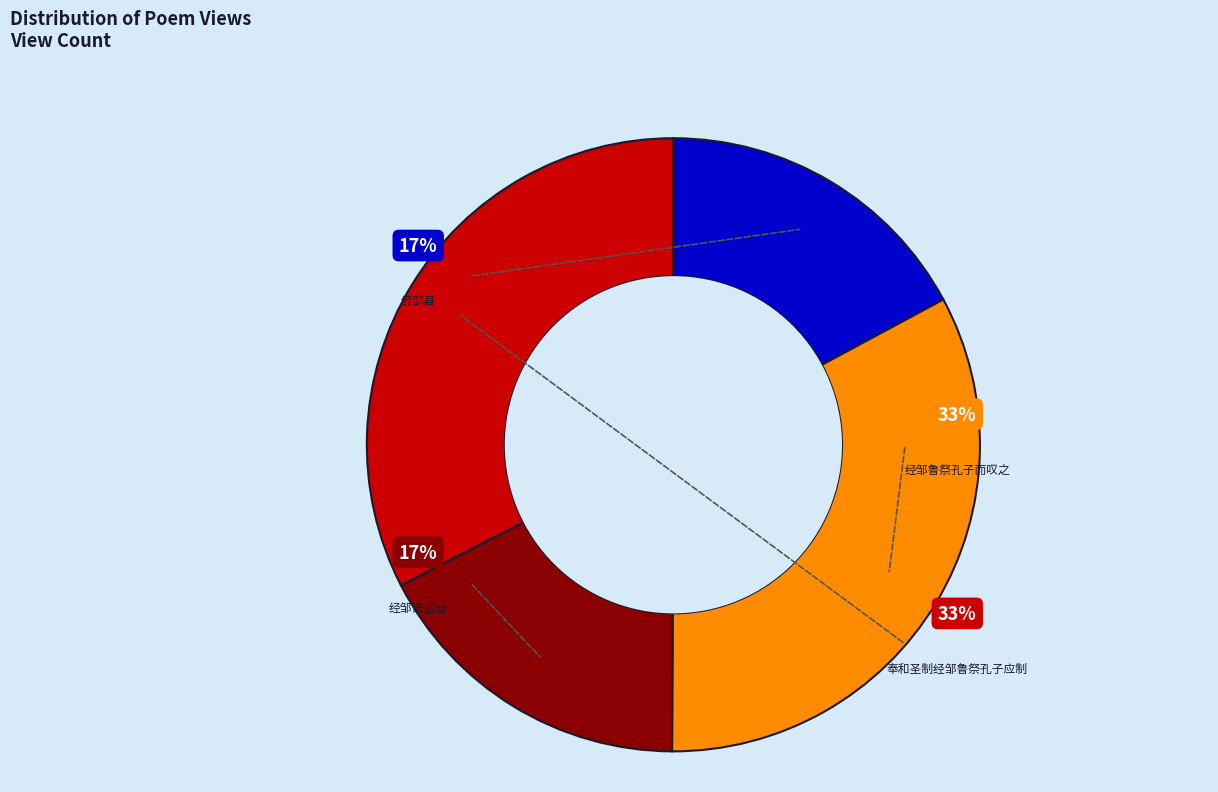

Does any single category account for the majority?

No